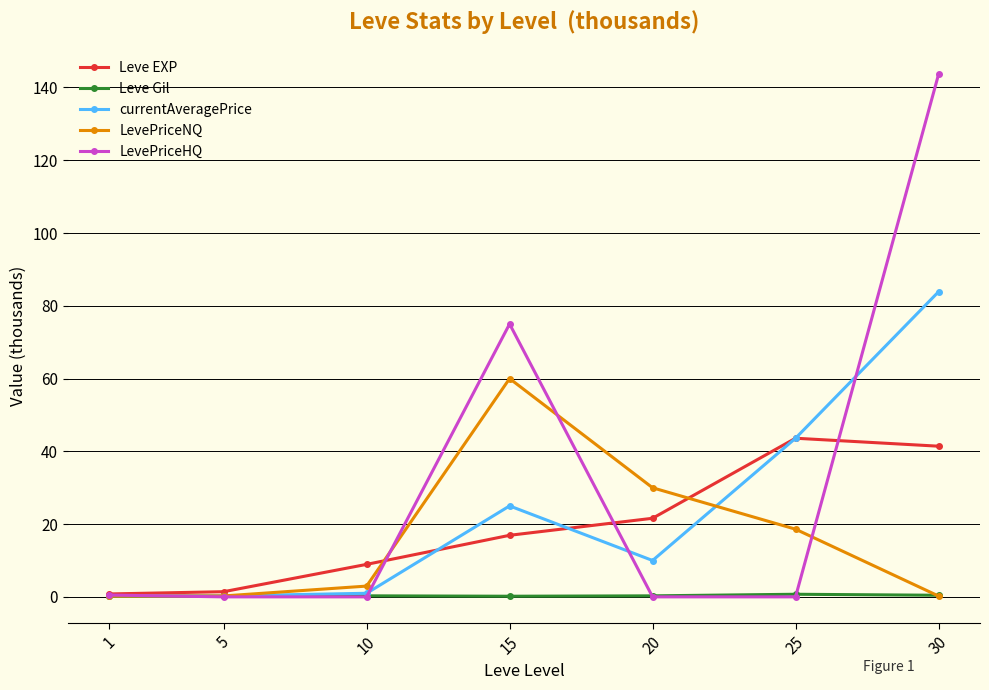

At which category does Leve EXP reach its first local peak?

25